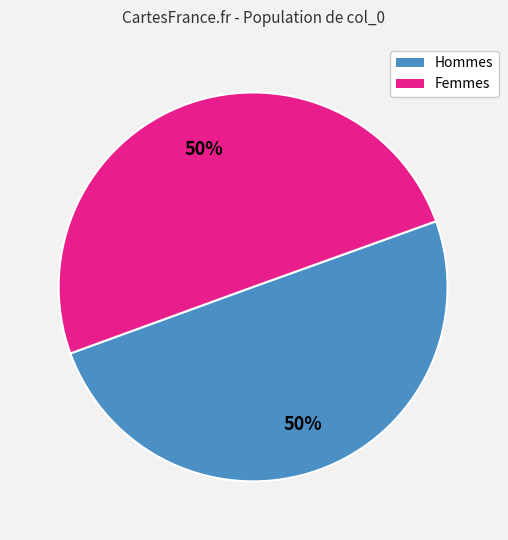

To the nearest percent, what is the average slice percentage?

50%